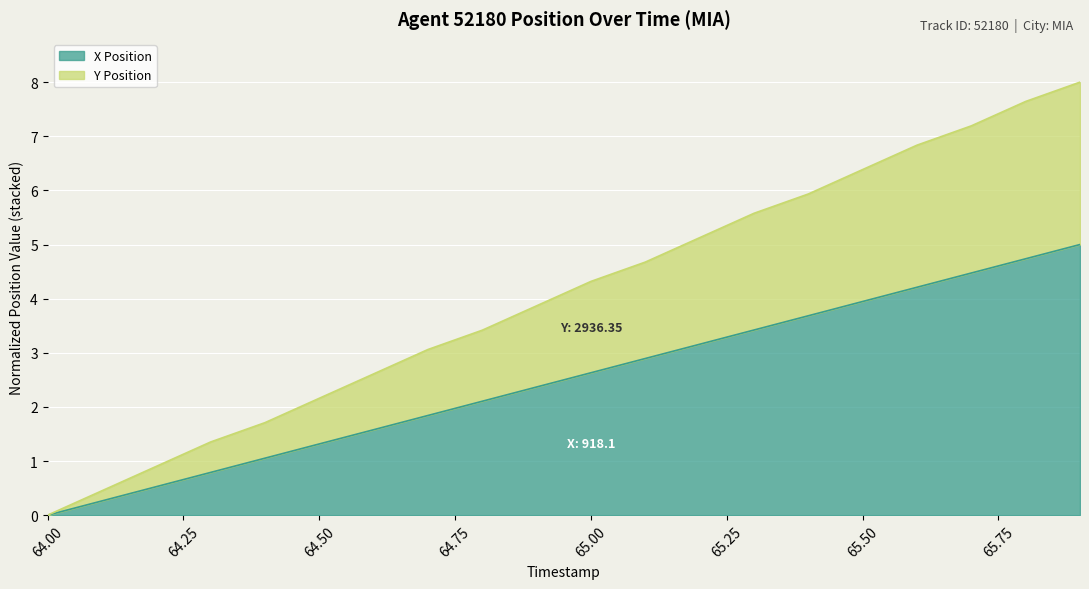

Rank the series at 64.4 from lowest to highest value.

X Position, Y Position